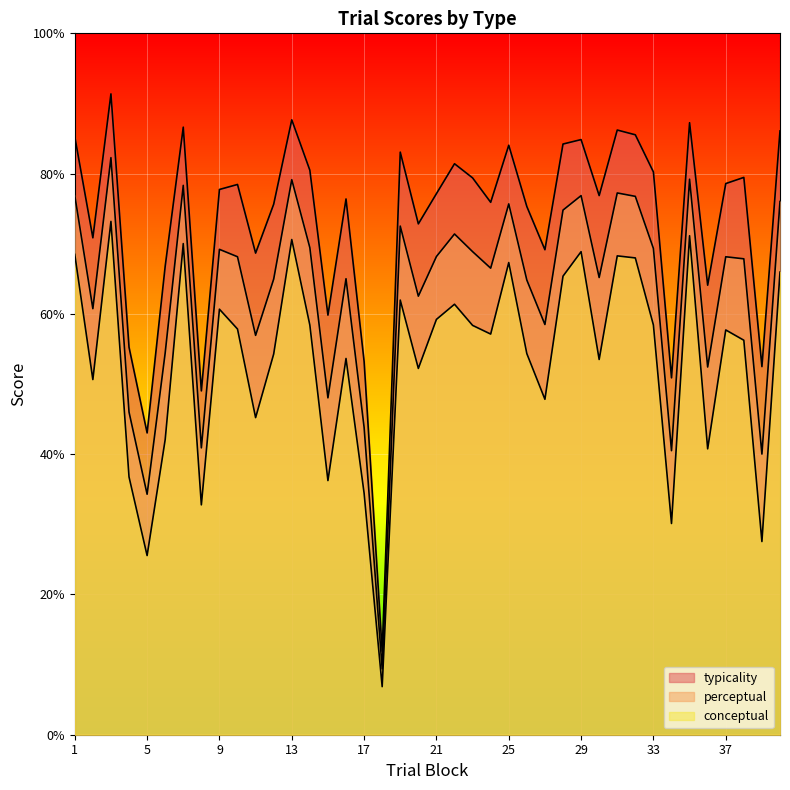

Reading right to left, transcribe all the data shown in this chart.

conceptual: 40=66.0	39=27.5	38=56.2	37=57.7	36=40.8	35=71.1	34=30.1	33=58.4	32=68.0	31=68.3	30=53.5	29=68.9	28=65.4	27=47.8	26=54.3	25=67.3	24=57.1	23=58.4	22=61.4	21=59.2	20=52.2	19=62.0	18=6.9	17=34.5	16=53.6	15=36.2	14=58.4	13=70.6	12=54.3	11=45.2	10=57.8	9=60.7	8=32.8	7=70.0	6=42.1	5=25.5	4=36.8	3=73.2	2=50.6	1=68.5
perceptual: 40=76.0	39=40.0	38=67.9	37=68.1	36=52.4	35=79.2	34=40.5	33=69.3	32=76.8	31=77.2	30=65.2	29=76.9	28=74.8	27=58.5	26=64.8	25=75.7	24=66.5	23=68.9	22=71.4	21=68.2	20=62.5	19=72.5	18=9.4	17=43.8	16=65.0	15=48.0	14=69.4	13=79.1	12=65.0	11=56.9	10=68.1	9=69.2	8=40.9	7=78.3	6=54.4	5=34.3	4=46.0	3=82.3	2=60.7	1=76.9
typicality: 40=86.1	39=52.5	38=79.5	37=78.6	36=64.1	35=87.3	34=50.9	33=80.2	32=85.5	31=86.2	30=76.9	29=84.9	28=84.2	27=69.1	26=75.3	25=84.0	24=75.9	23=79.4	22=81.4	21=77.1	20=72.8	19=83.1	18=11.9	17=53.2	16=76.4	15=59.8	14=80.5	13=87.7	12=75.6	11=68.7	10=78.5	9=77.7	8=49.0	7=86.6	6=66.8	5=43.0	4=55.2	3=91.4	2=70.8	1=85.3